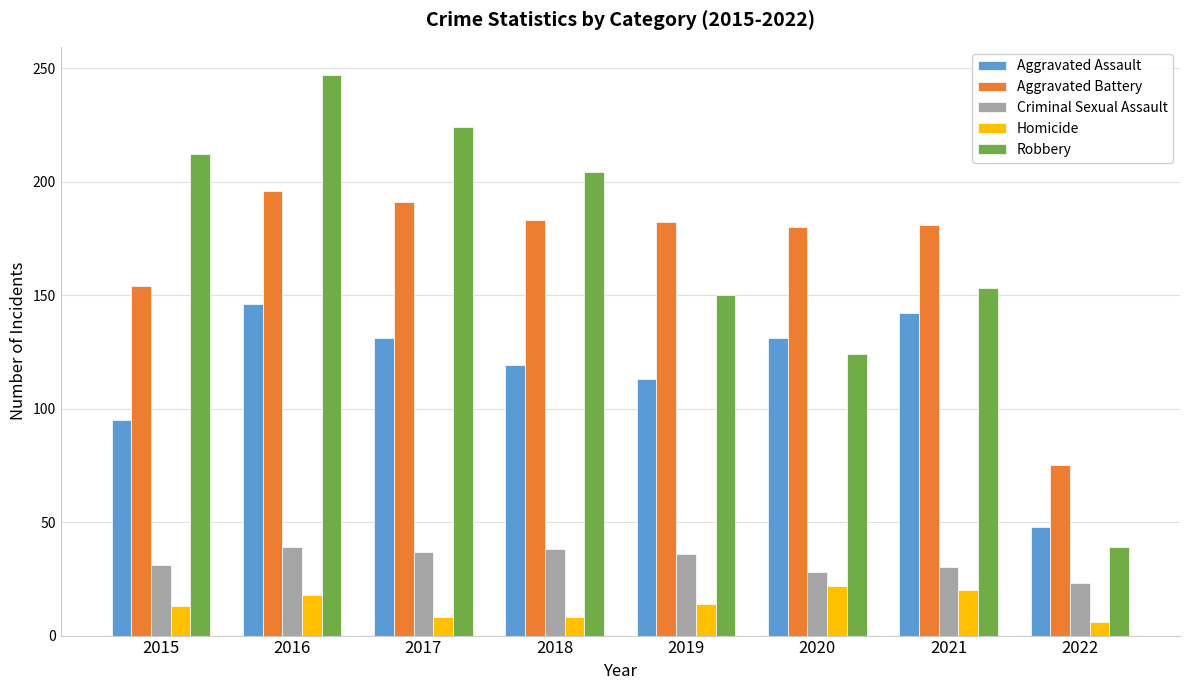

At how many categories does at least one series exceed 165?

7